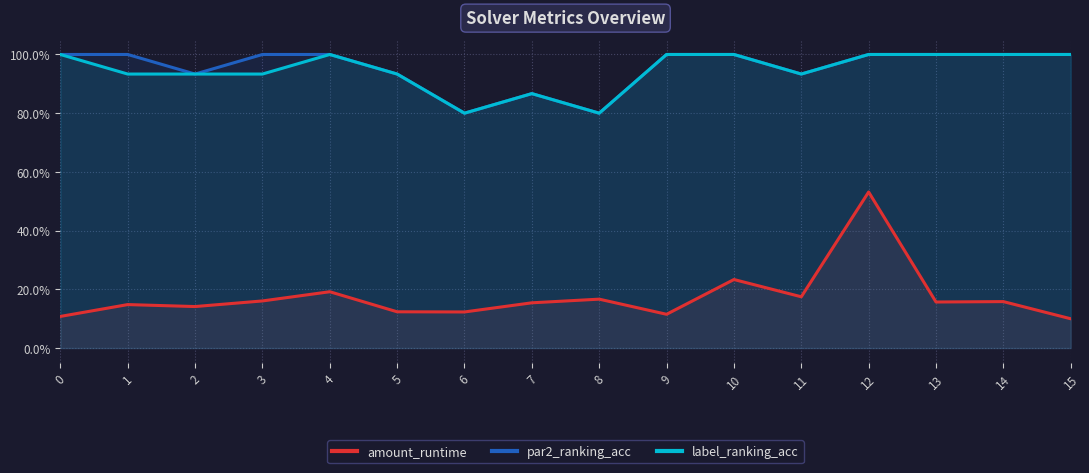

Between 3 and 9, which series saw the biggest shift?

label_ranking_acc